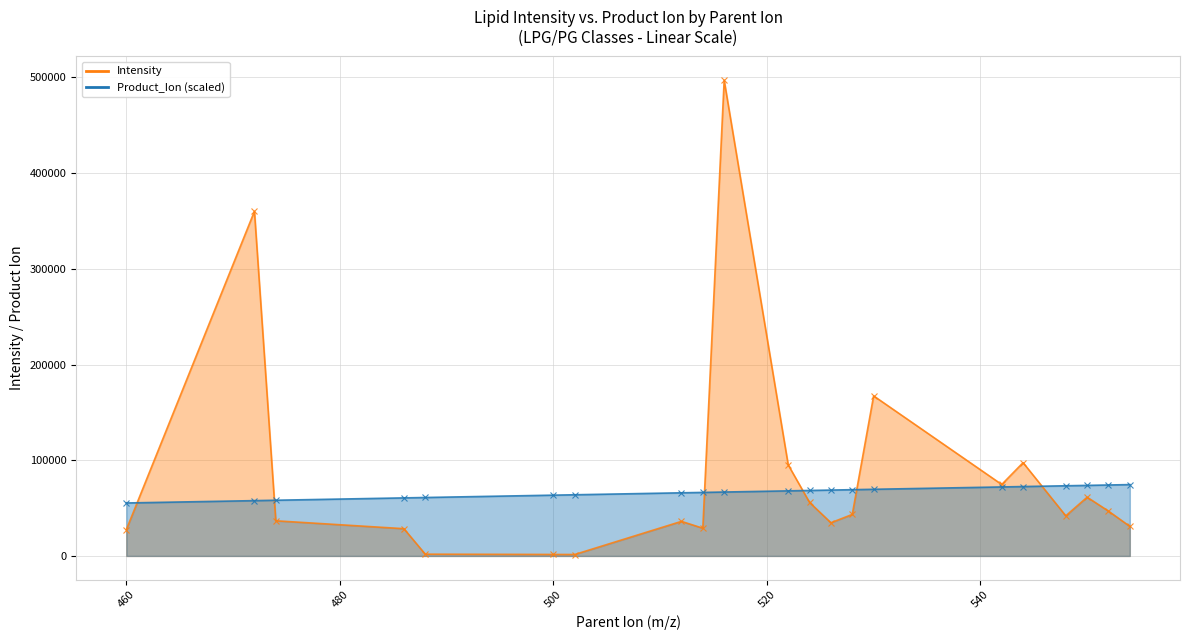

Is the value of Intensity at 522 greater than the value of Product_Ion at 516?

Yes